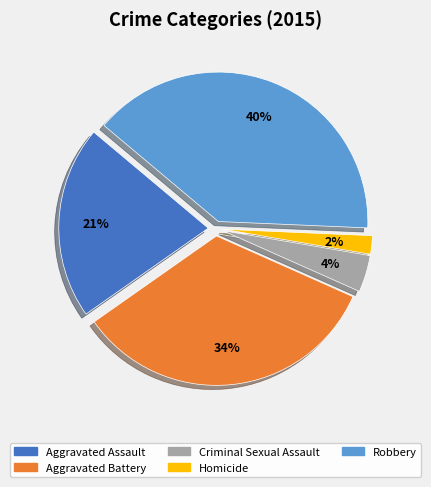

Between Homicide and Aggravated Battery, which is larger?

Aggravated Battery